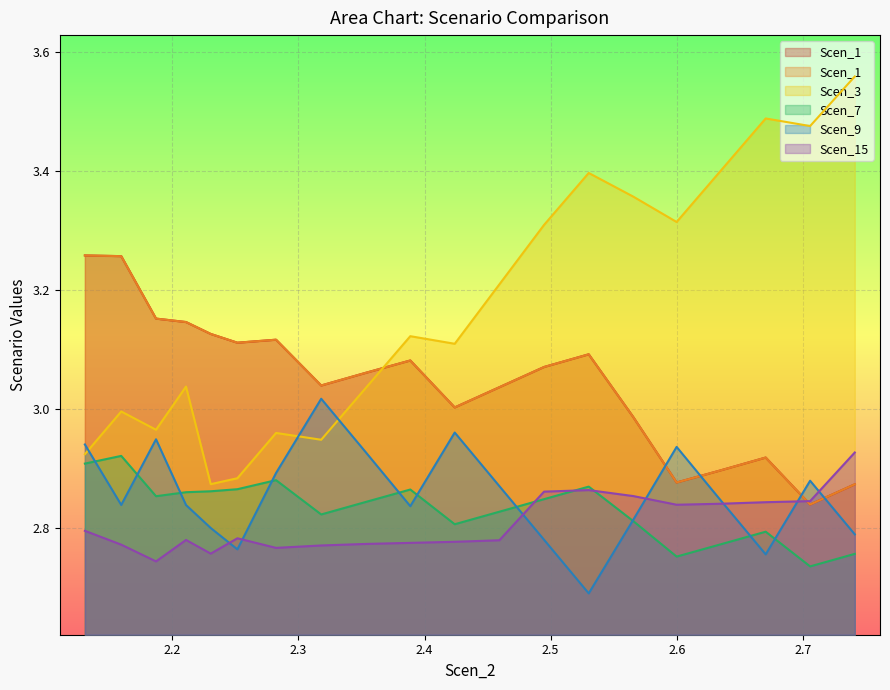

What is the approximate value of Scen_1 at 14?

3.1